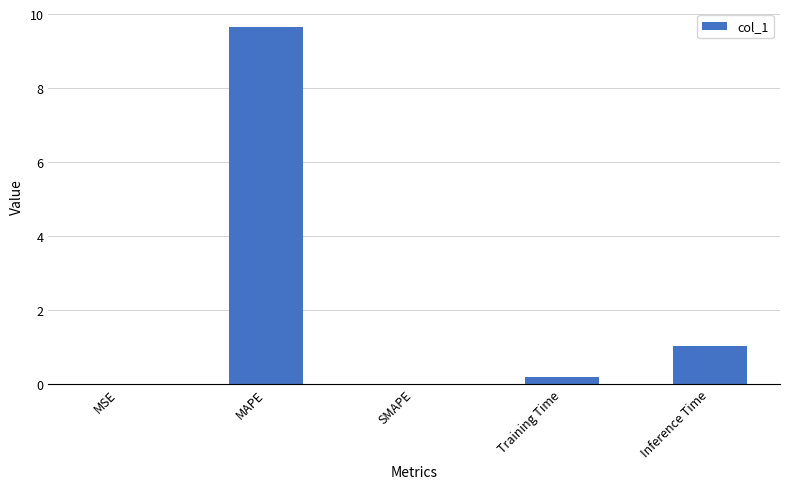

Approximately how many times larger is the value at Inference Time compared to MAPE?

0.1